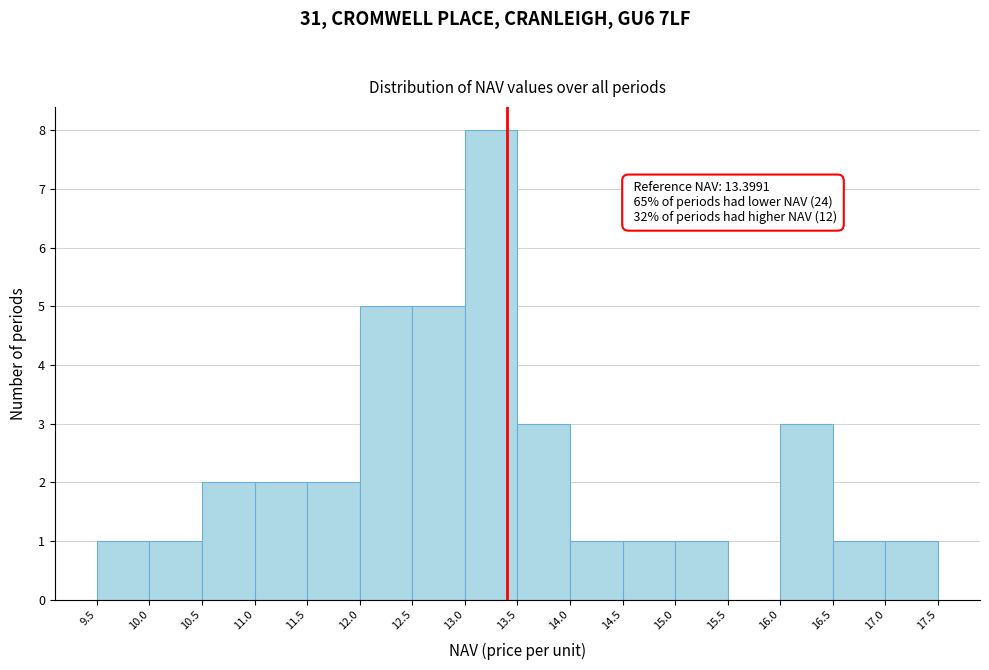

Over which range of the x-axis is the bar tallest?

13.0 to 13.5